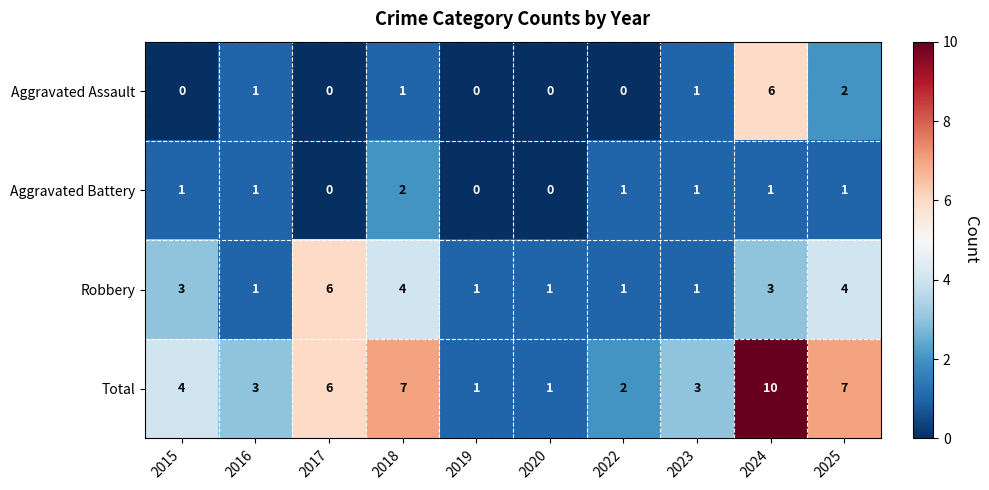

The value of Aggravated Battery at 2015 is 1. True or false?

True